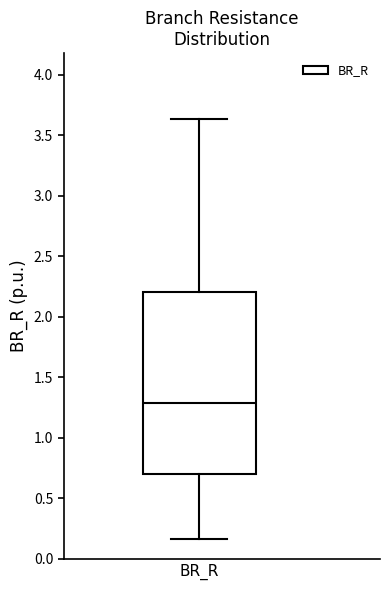

Read this box plot against the y-axis: the position of the median line, the range covered by the box, and the ends of both whiskers. The values are not printed on the chart, so give them approximately, as read against the axis.

median 1.30, box 0.70 to 2.20, whiskers 0.15 to 3.65